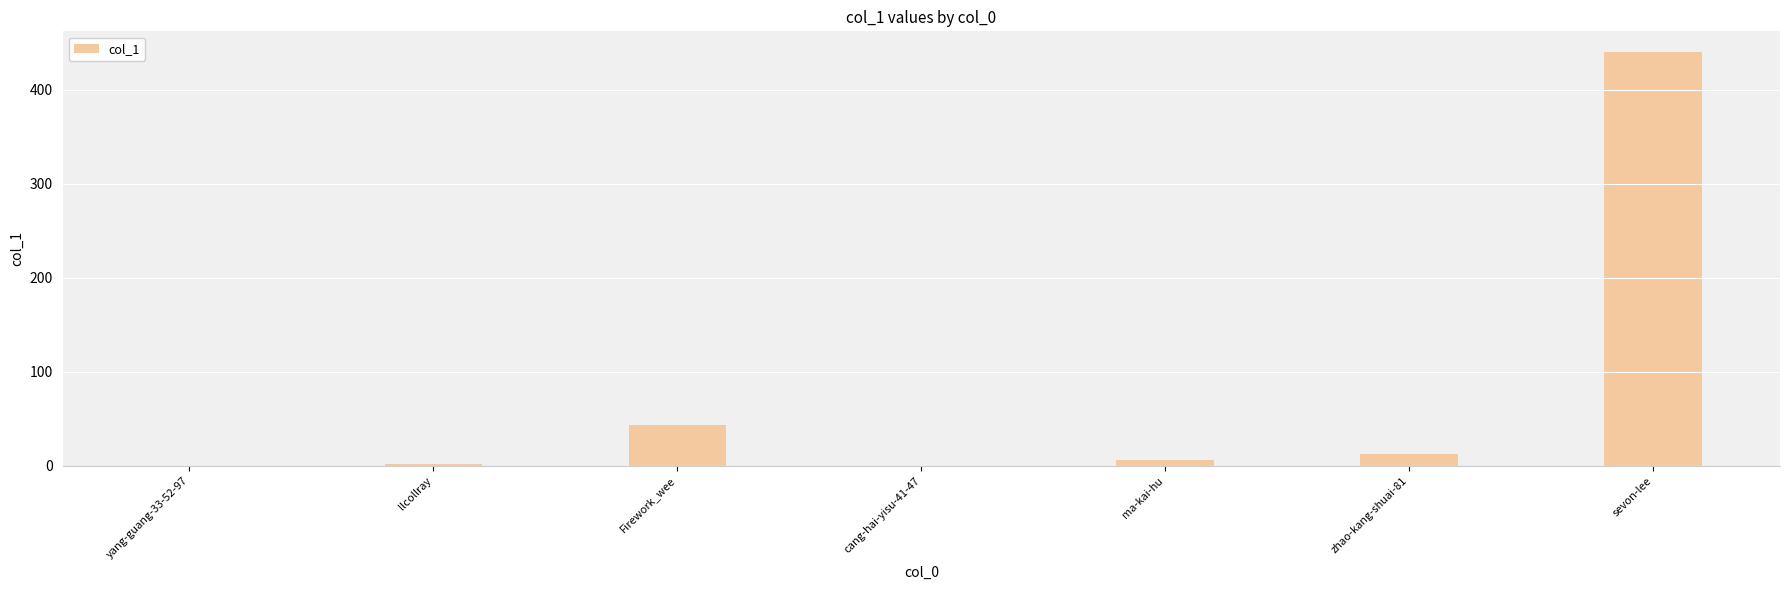

What is the average value?

72